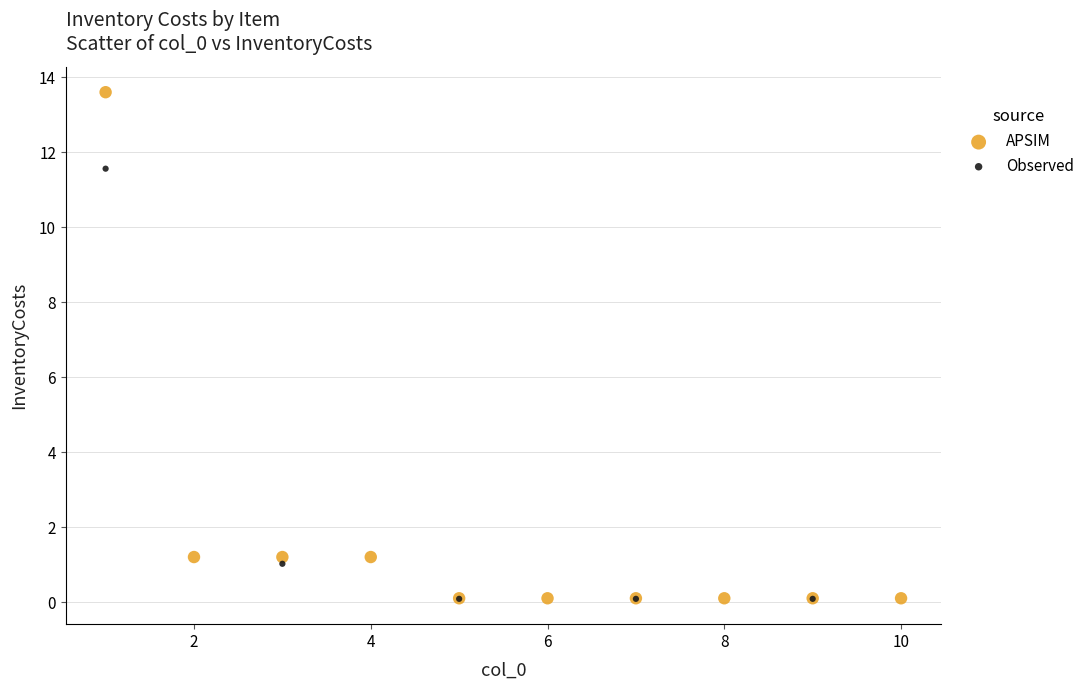

Which series contains the highest Y value?

APSIM